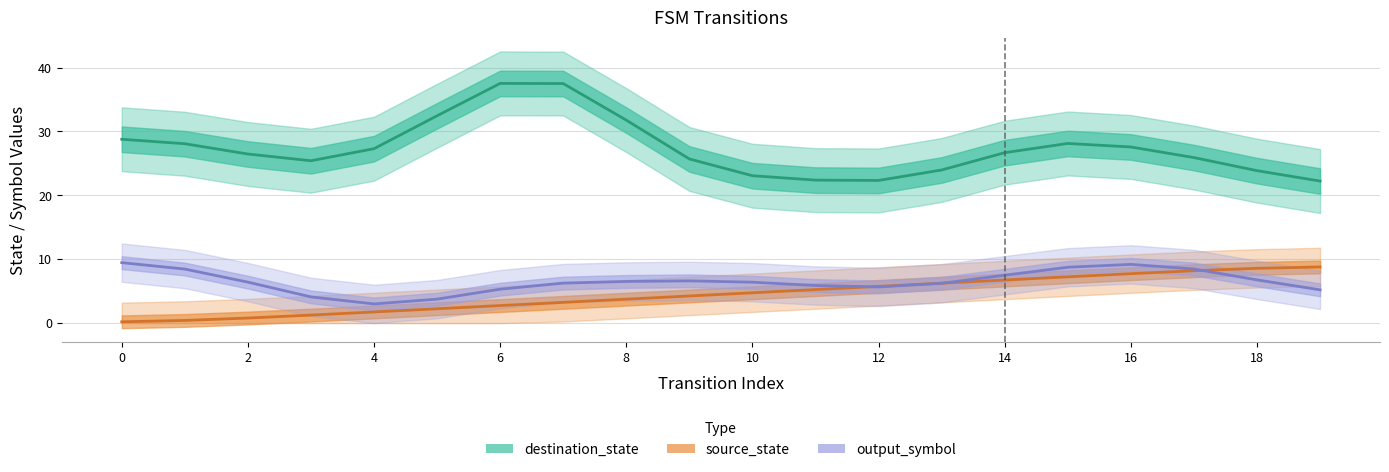

Between 1 and 11, which series saw the biggest shift?

source_state